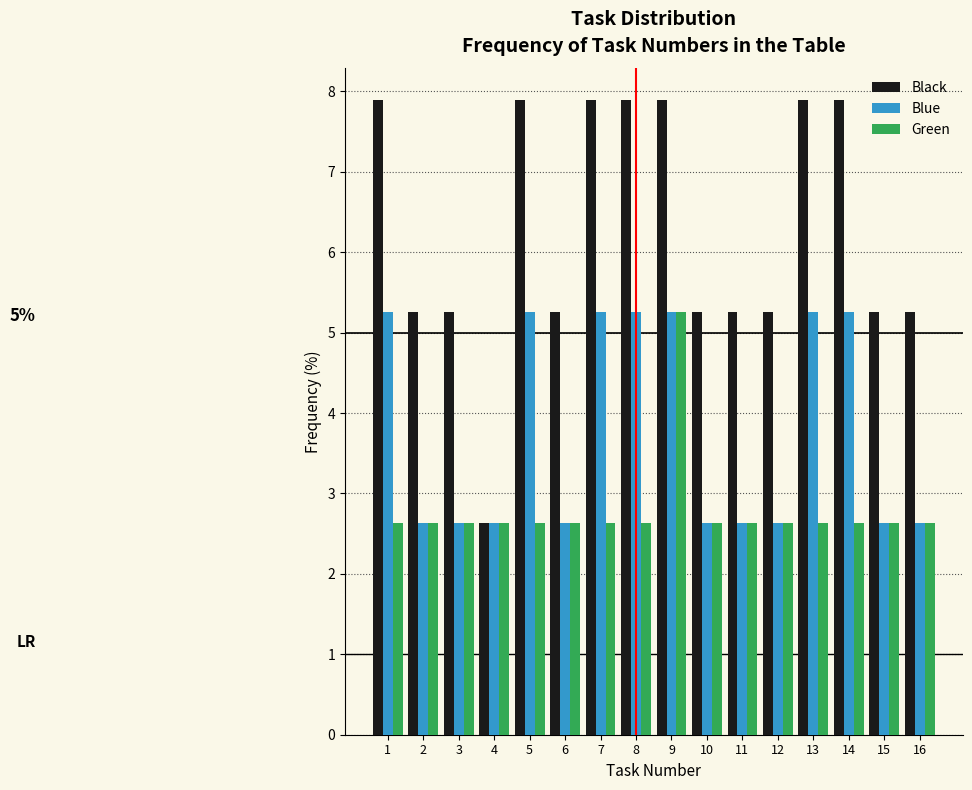

What is the difference between the maximum and minimum values in the Black series?

5.3